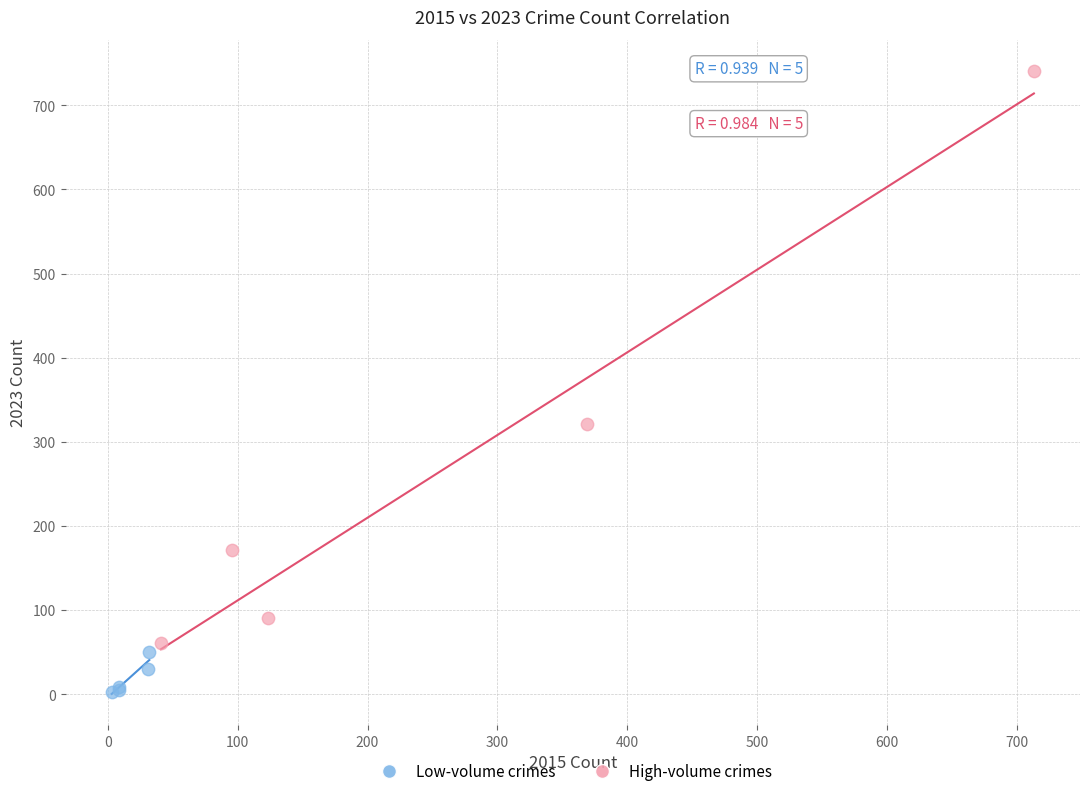

What are all the series names shown in the legend?

Low-volume crimes, High-volume crimes